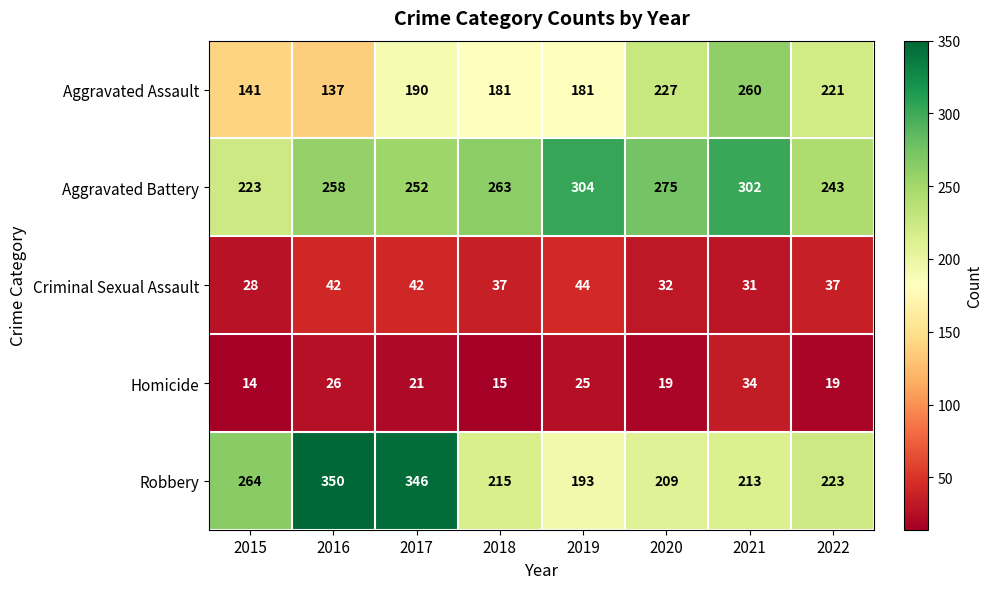

What is the greatest value displayed?

350